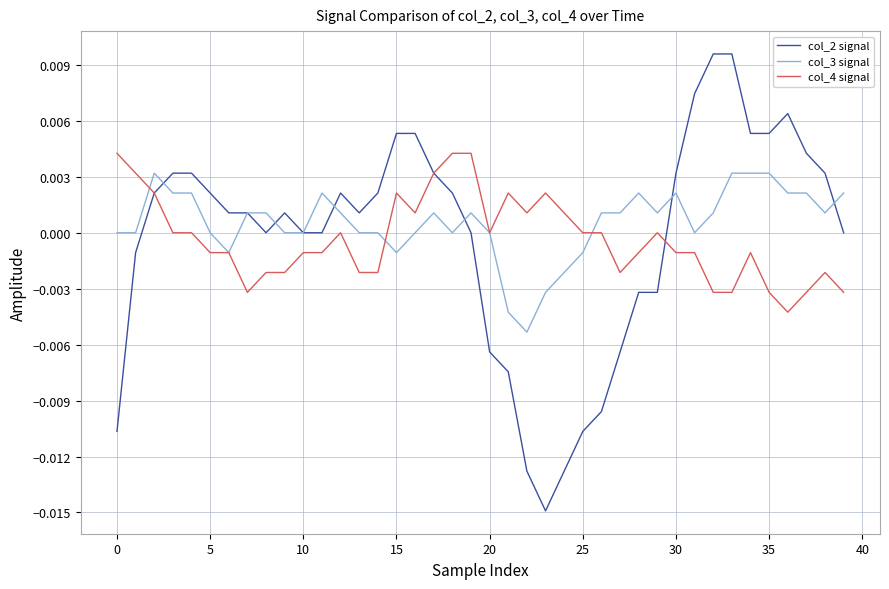

Which series has the largest range (max minus min)?

col_2 signal